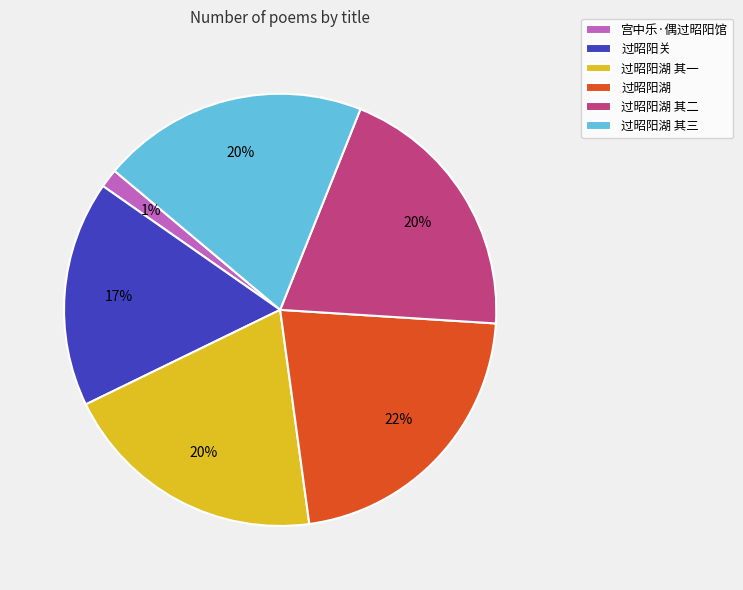

To the nearest percent, what is the difference between the 过昭阳关 and 过昭阳湖 其一 slice percentages?

3%